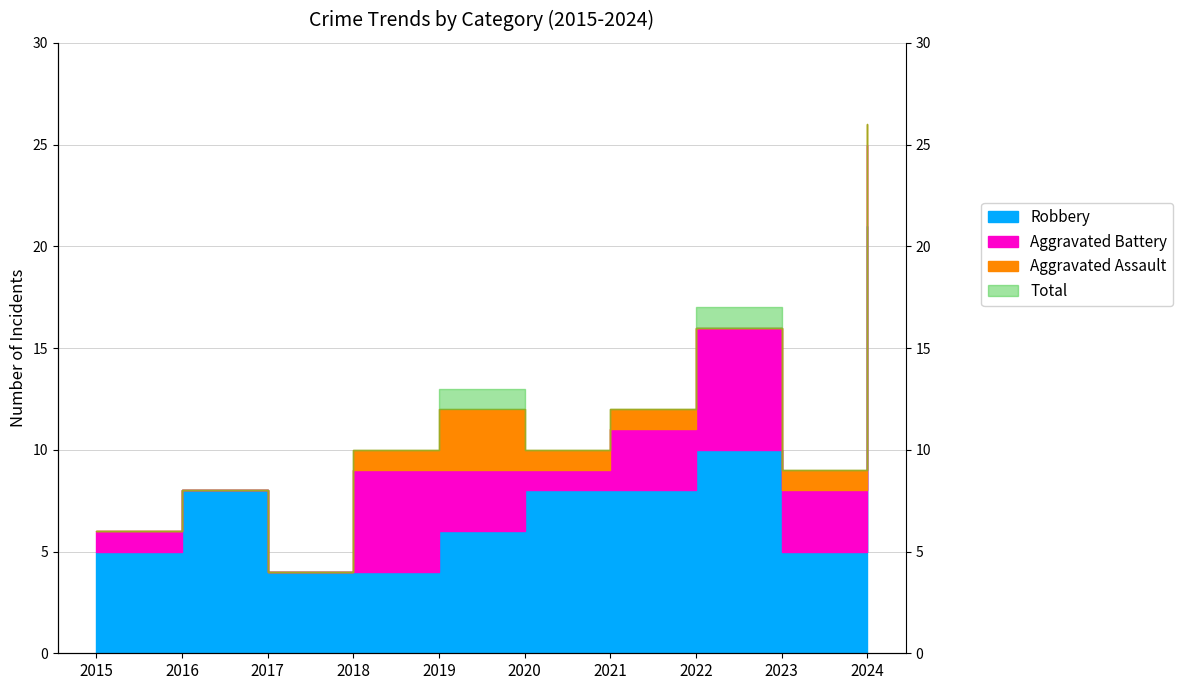

Is it true that Robbery equals 6 at 2019?

True